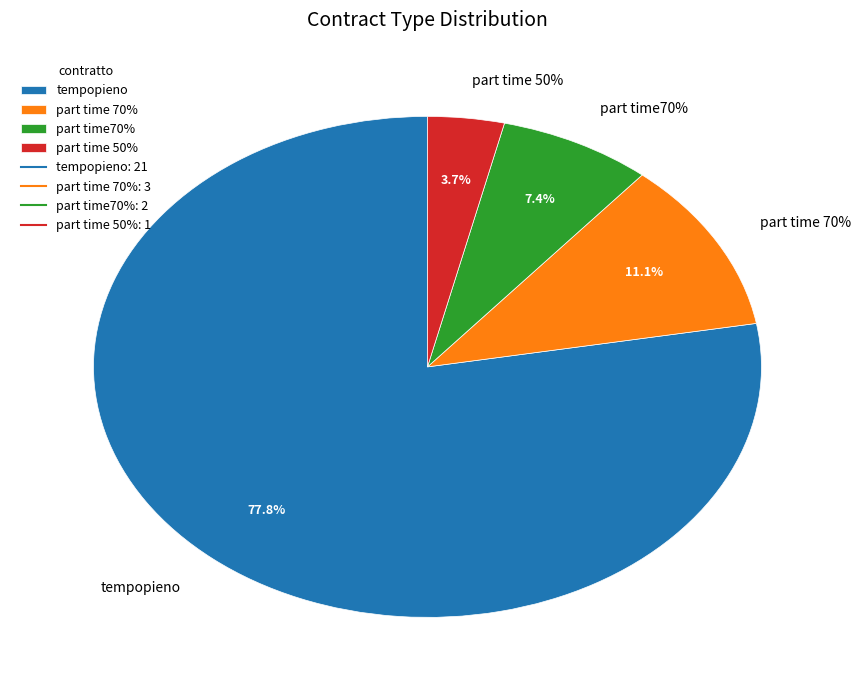

Is there any slice that represents more than half of the pie?

Yes